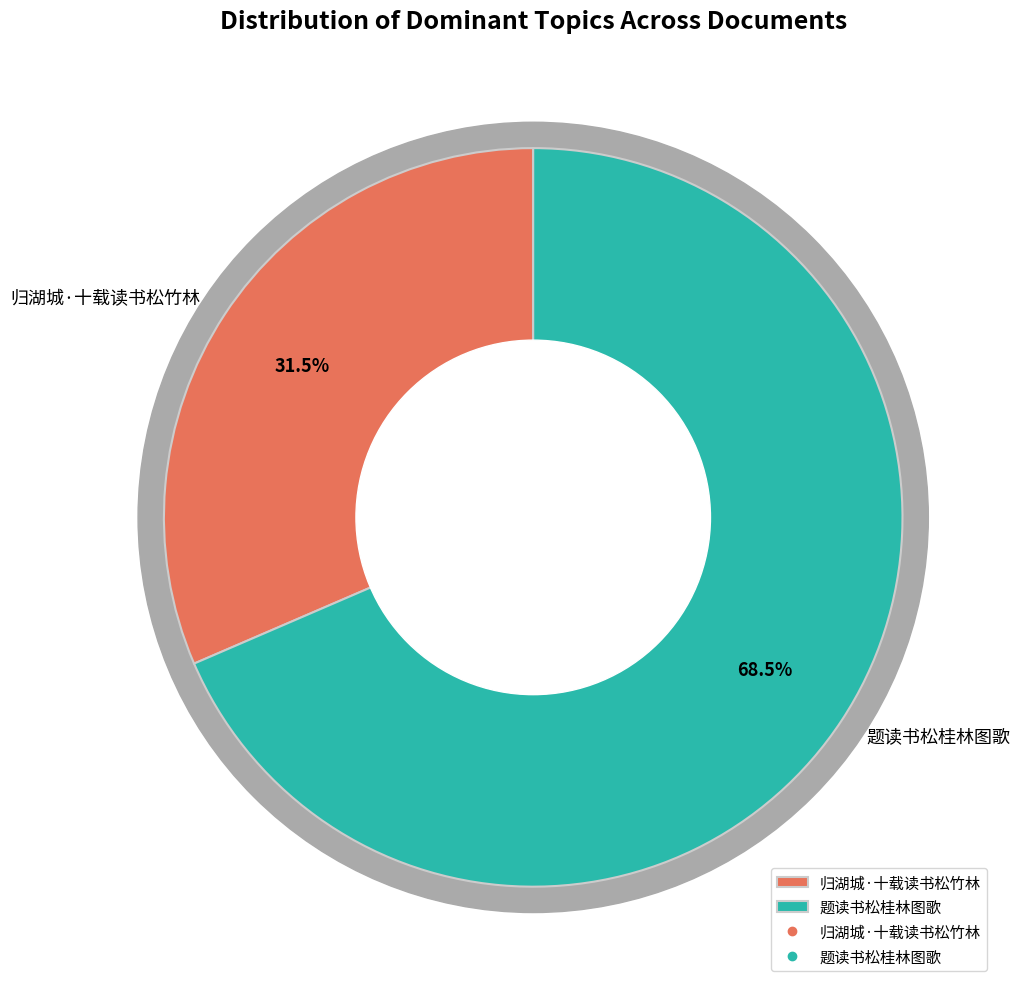

Is it true that 题读书松桂林图歌 is 69% of the pie?

True